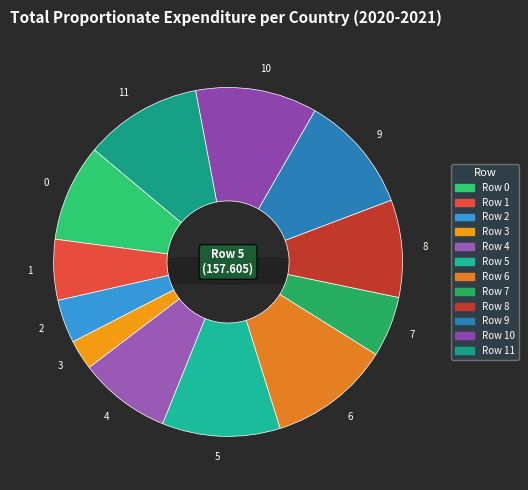

How many segments does this pie chart have?

12